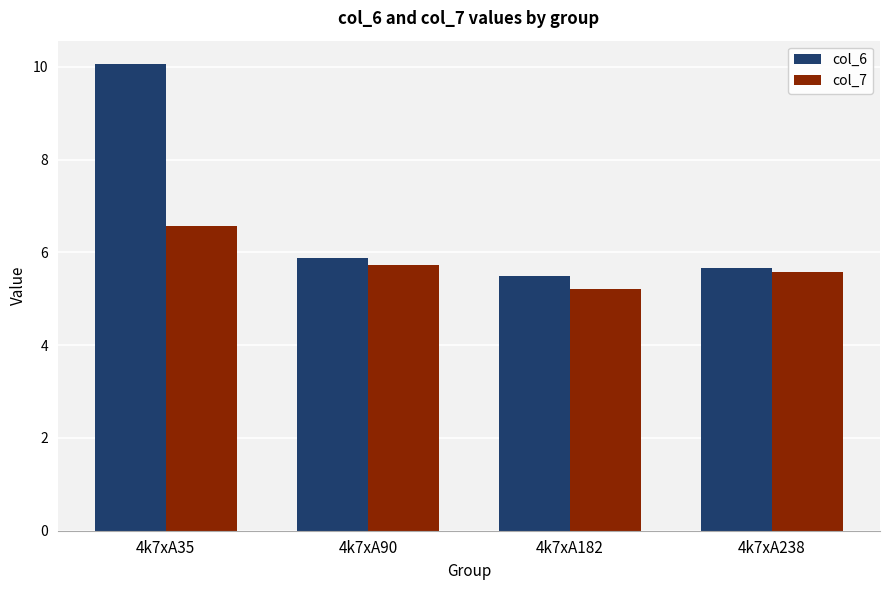

Which series changed the most between 4k7xA35 and 4k7xA238?

col_6